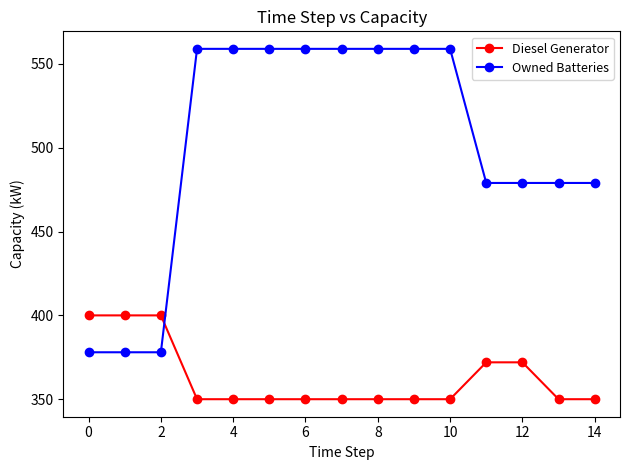

True or false: Diesel Generator and Owned Batteries cross at least once.

True